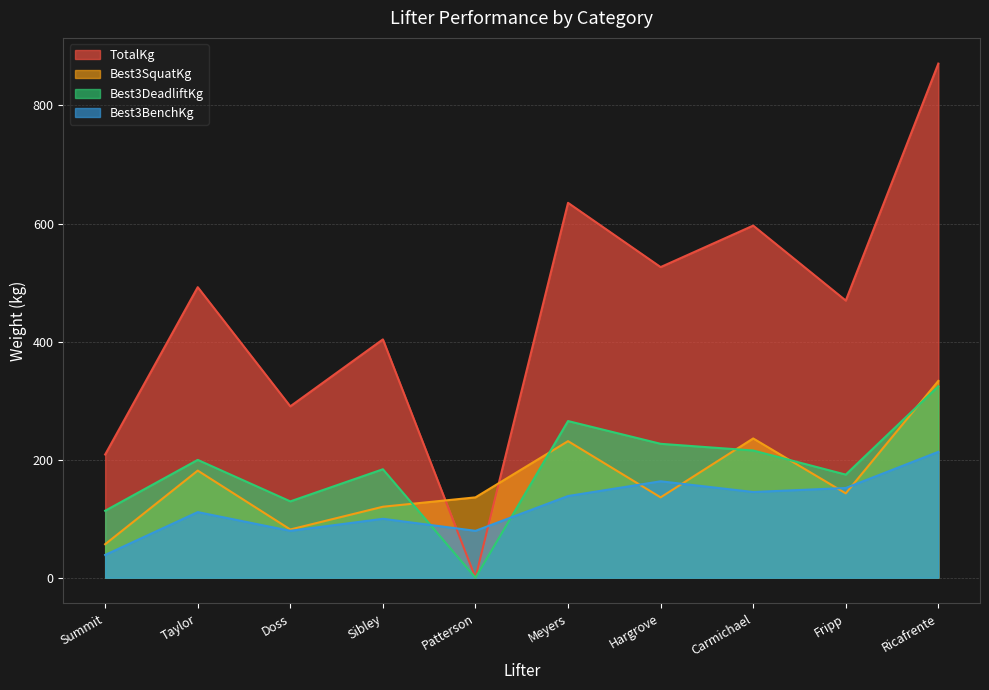

Where do TotalKg and Best3BenchKg first cross each other?

Sibley and Patterson